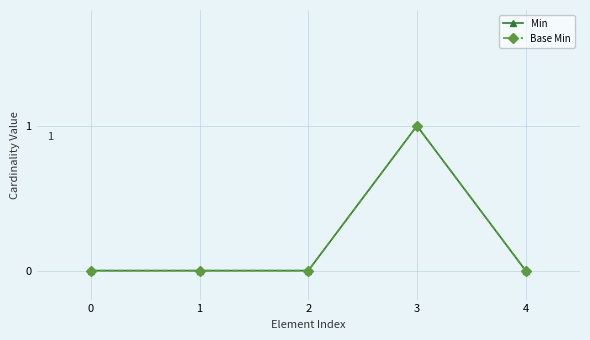

At 2, list the series in order from largest to smallest.

Min, Base Min